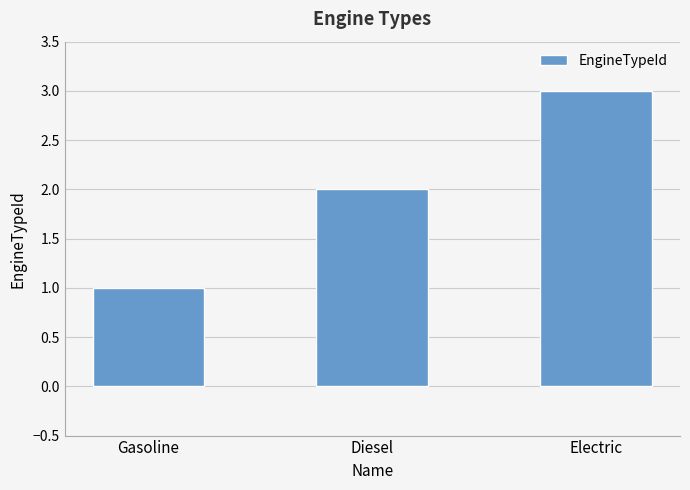

The value at Electric is 3. True or false?

True